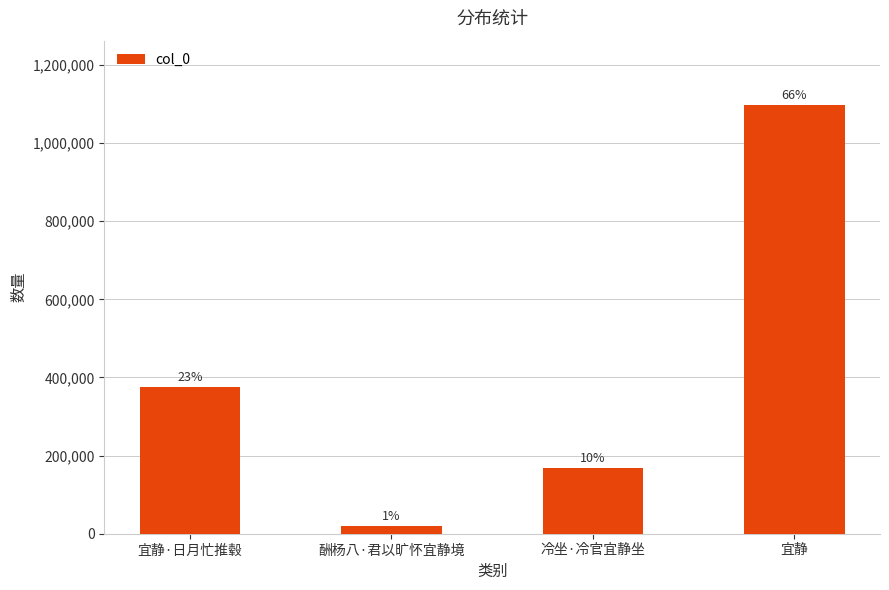

Does the chart contain any negative values?

No